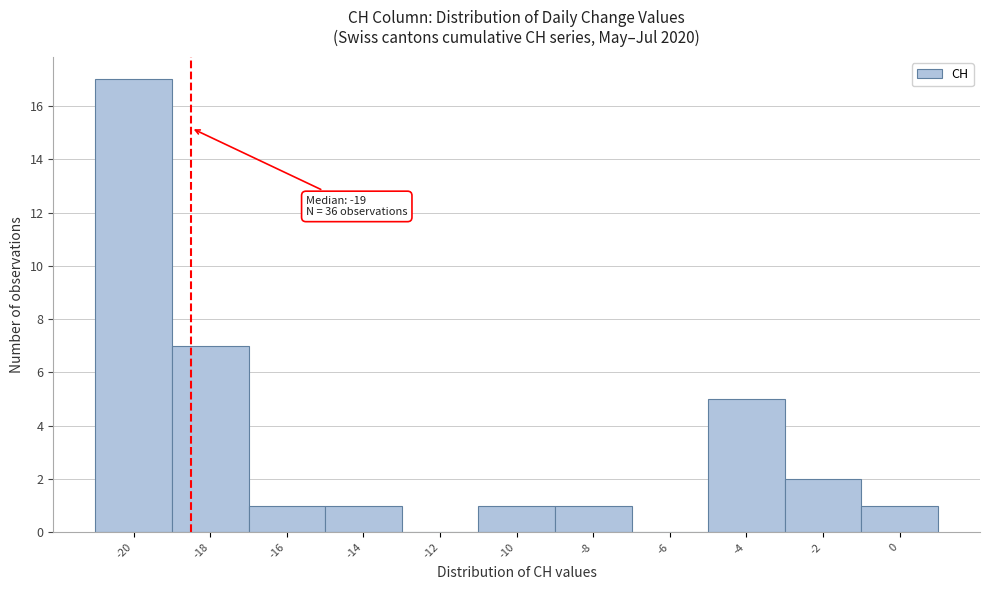

Reading left to right, what are all the values shown in this chart?

-20=17	-18=7	-16=1	-14=1	-12=0	-10=1	-8=1	-6=0	-4=5	-2=2	0=1